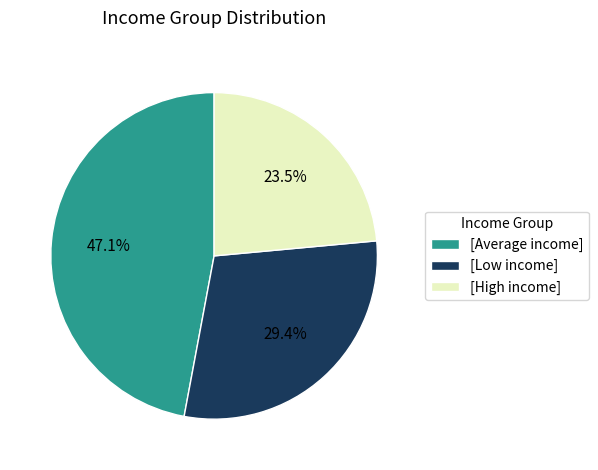

To the nearest percent, what is the average slice percentage?

33%